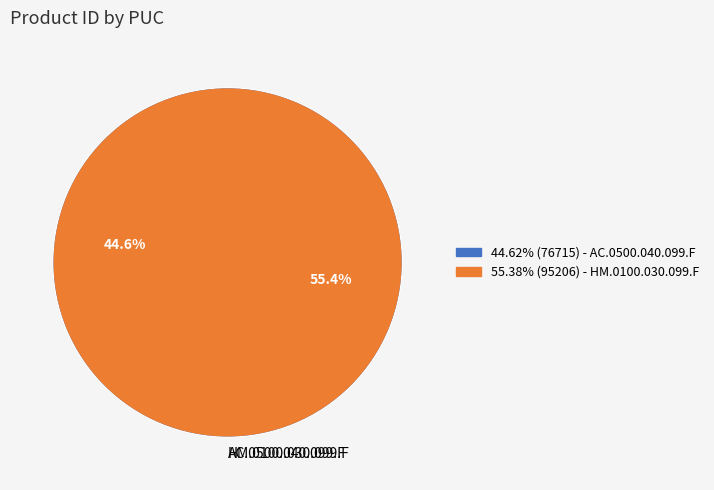

Rank the categories by value from highest to lowest.

HM.0100.030.099.F, AC.0500.040.099.F